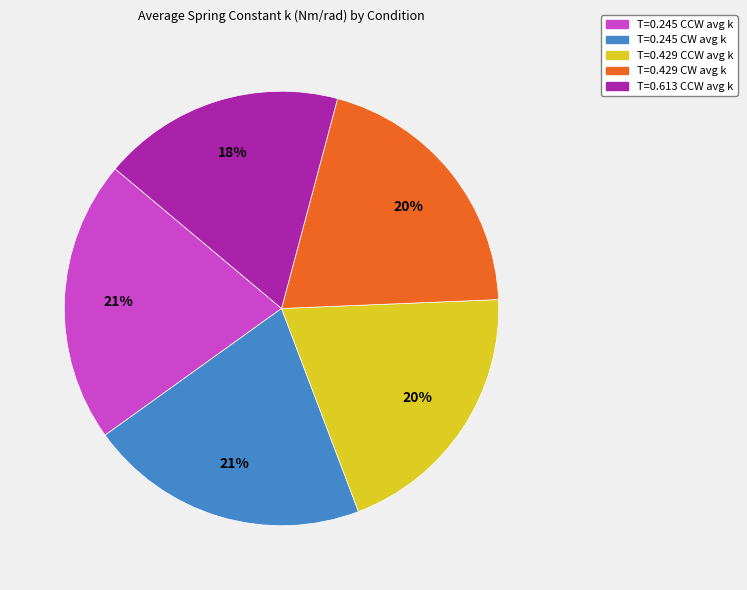

Which slice is the smallest?

T=0.613 CCW avg k